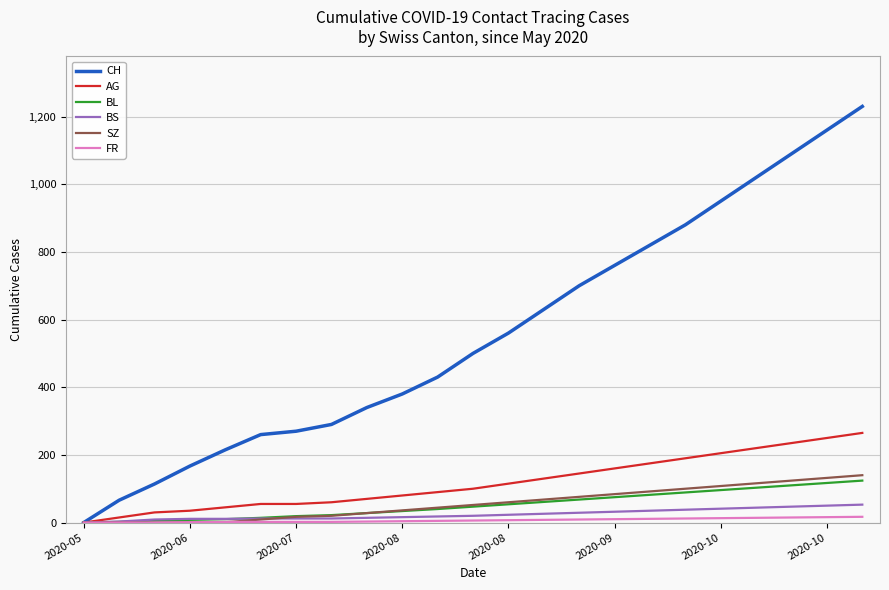

How many values in the CH series are below 500?

11